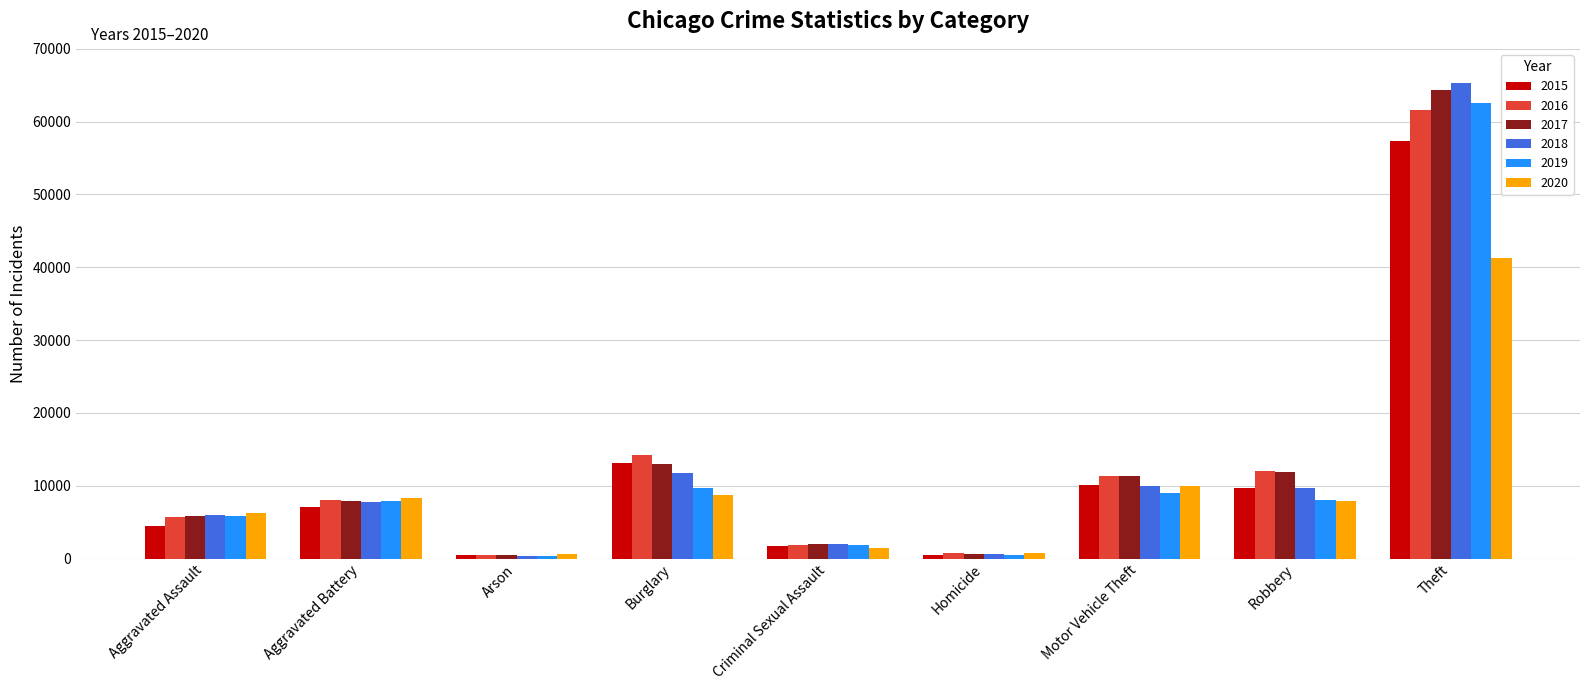

How many data points in 2017 are less than 7845?

4